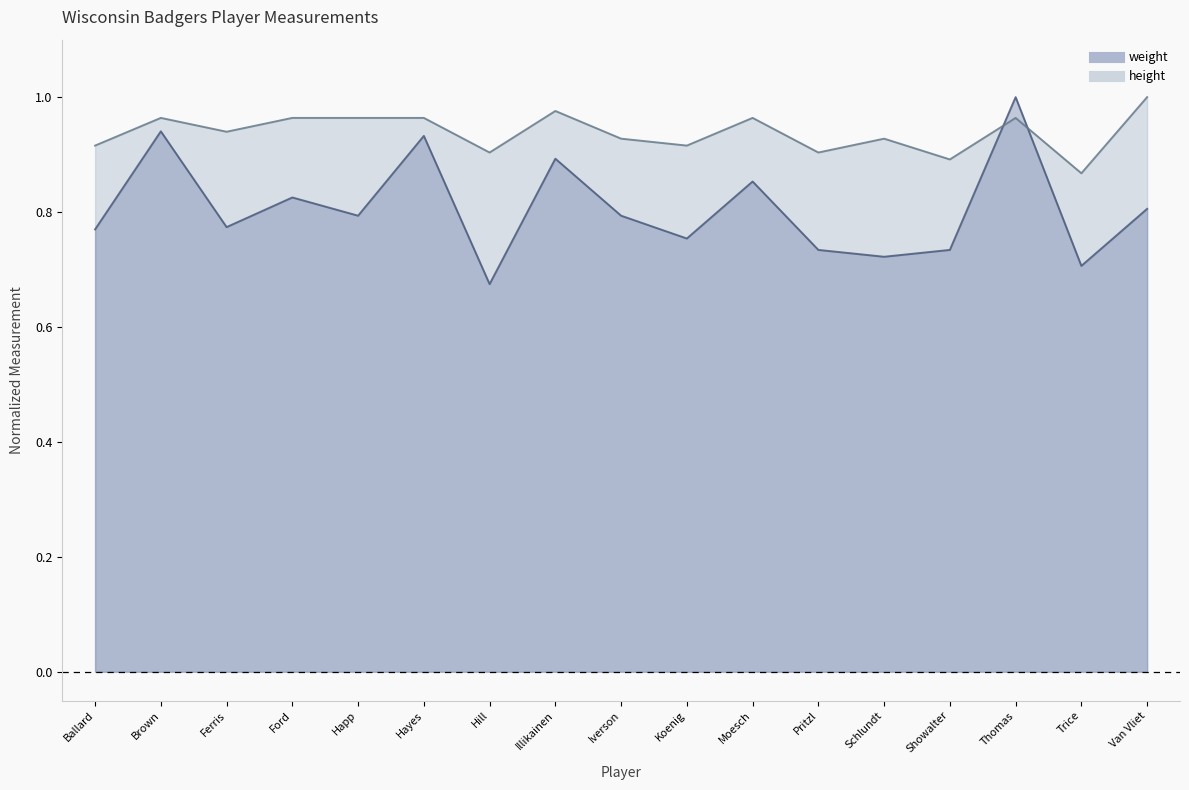

Reading left to right, what are all the values shown in this chart?

weight: Ballard=0.8	Brown=0.9	Ferris=0.8	Ford=0.8	Happ=0.8	Hayes=0.9	Hill=0.7	Illikainen=0.9	Iverson=0.8	Koenig=0.8	Moesch=0.9	Pritzl=0.7	Schlundt=0.7	Showalter=0.7	Thomas=1.0	Trice=0.7	Van Vliet=0.8
height: Ballard=0.9	Brown=1.0	Ferris=0.9	Ford=1.0	Happ=1.0	Hayes=1.0	Hill=0.9	Illikainen=1.0	Iverson=0.9	Koenig=0.9	Moesch=1.0	Pritzl=0.9	Schlundt=0.9	Showalter=0.9	Thomas=1.0	Trice=0.9	Van Vliet=1.0